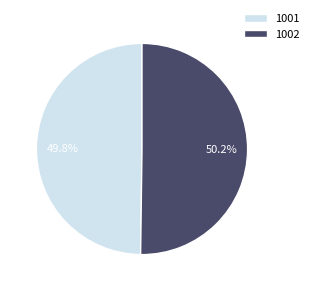

The 1001 slice represents 39% of the pie. True or false?

False